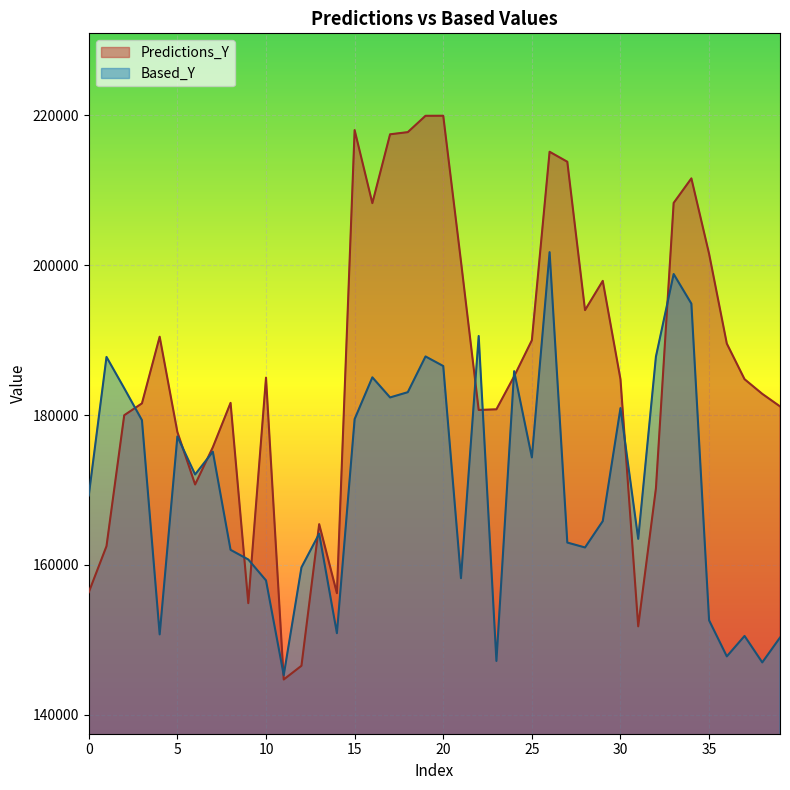

How many data points does each series have?

40